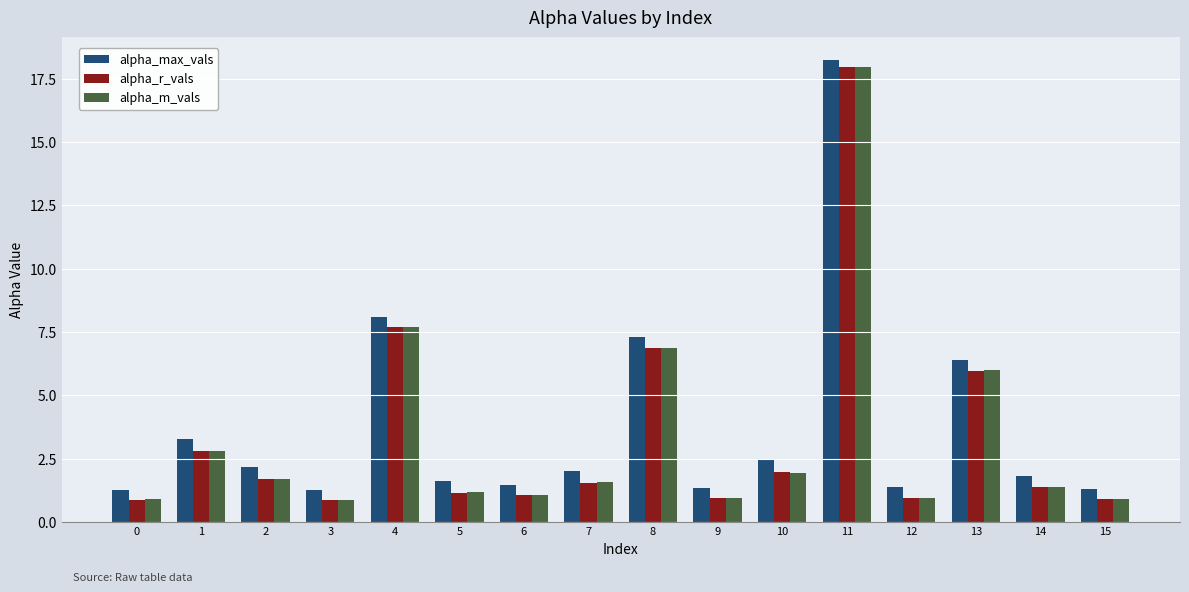

What is the maximum value for alpha_max_vals?

18.2